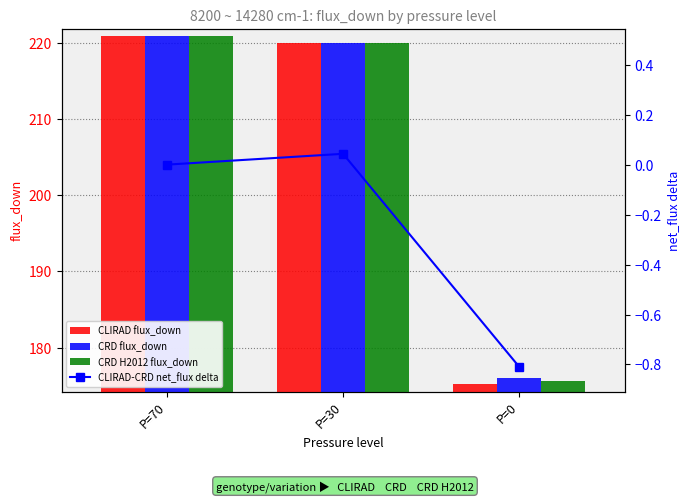

At which label does CLIRAD-CRD net_flux delta reach its peak?

P=30